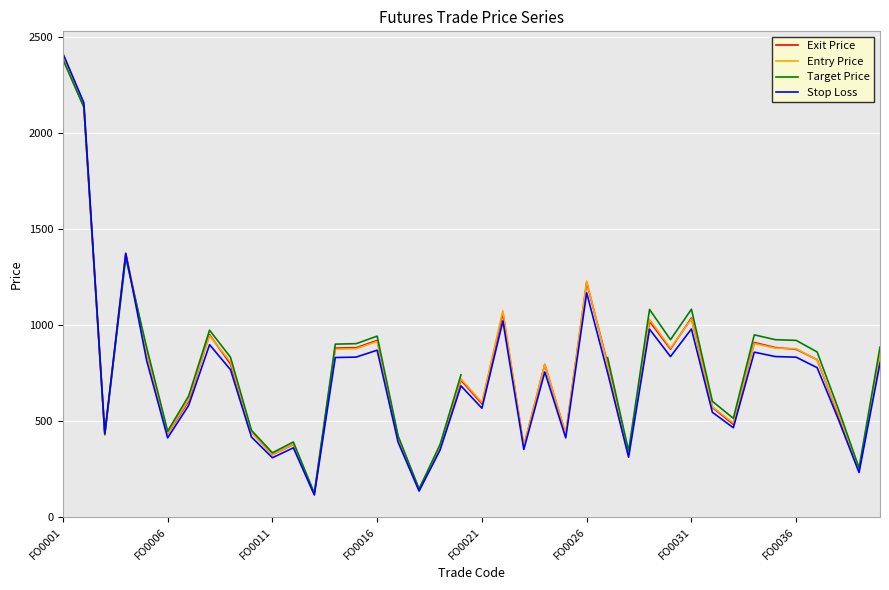

What is the spread (max minus min) of values at 11?

30.2